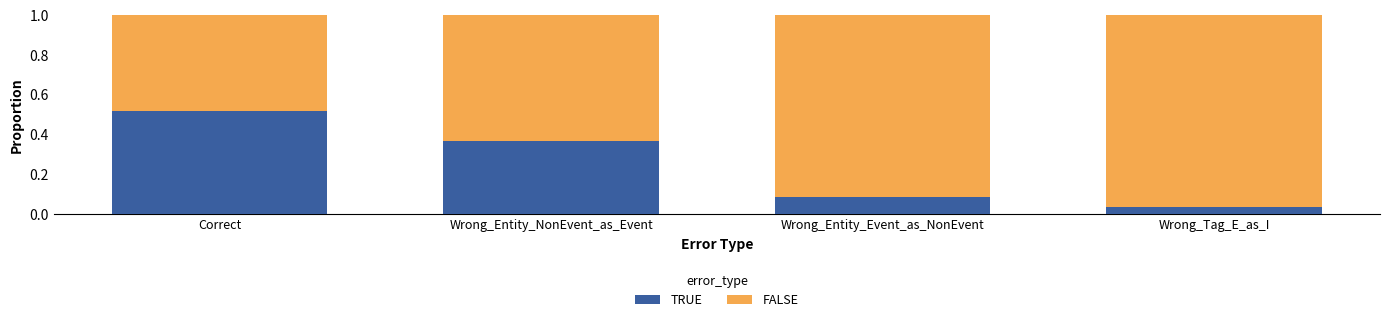

At which label does TRUE reach its minimum?

Wrong_Tag_E_as_I